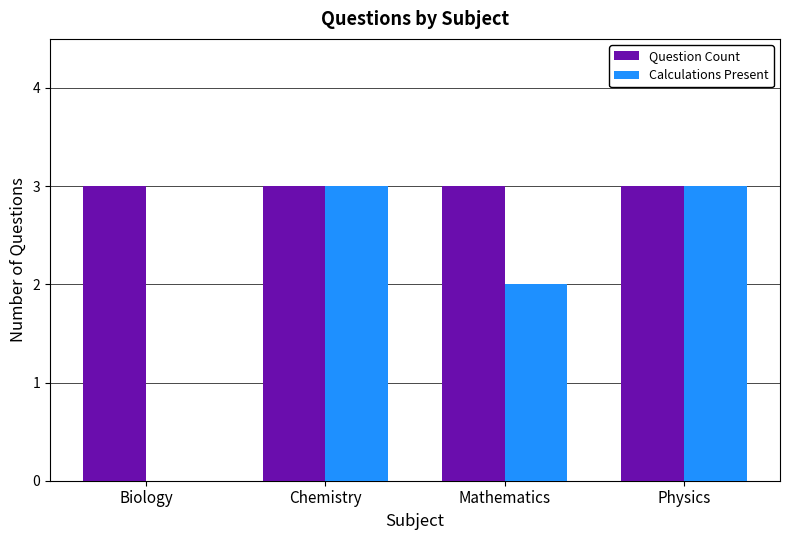

Reading right to left, transcribe all the data shown in this chart.

Question Count: Physics=3	Mathematics=3	Chemistry=3	Biology=3
Calculations Present: Physics=3	Mathematics=2	Chemistry=3	Biology=0